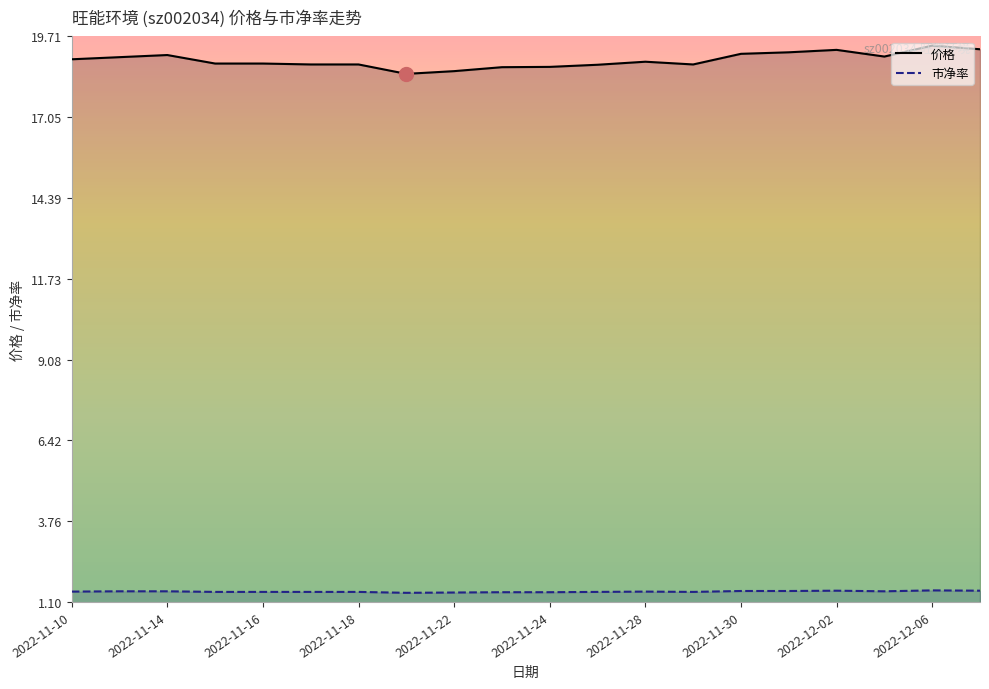

True or false: 价格 and 市净率 intersect in this chart.

False